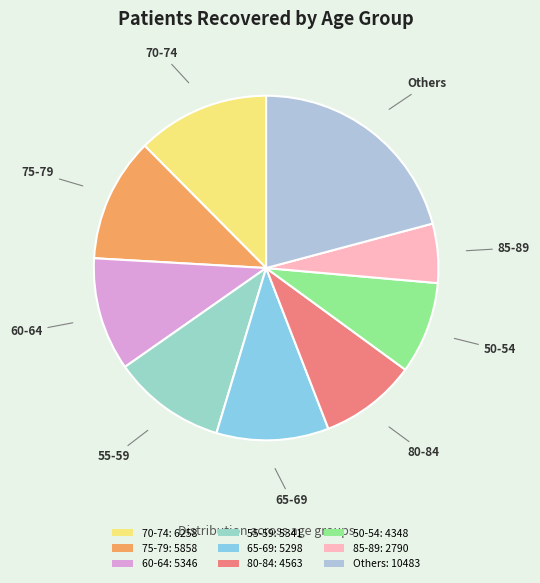

Count the number of slices in the pie.

9